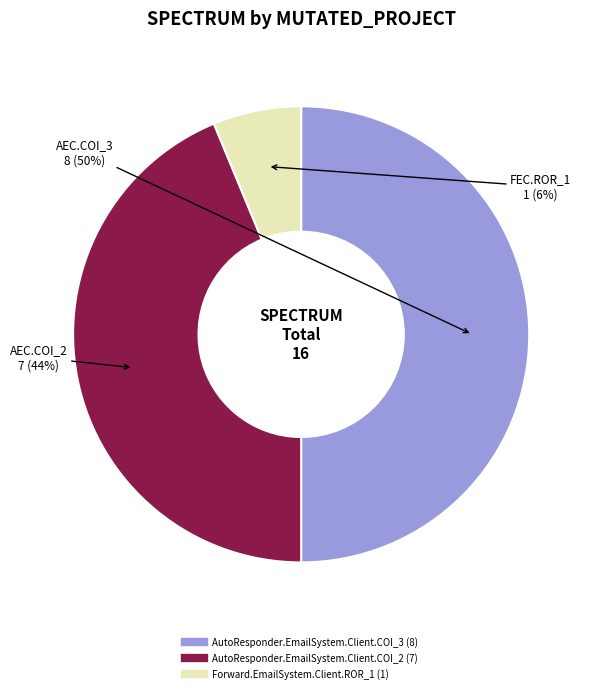

Which category has the smallest portion of the pie?

Forward.EmailSystem.Client.ROR_1